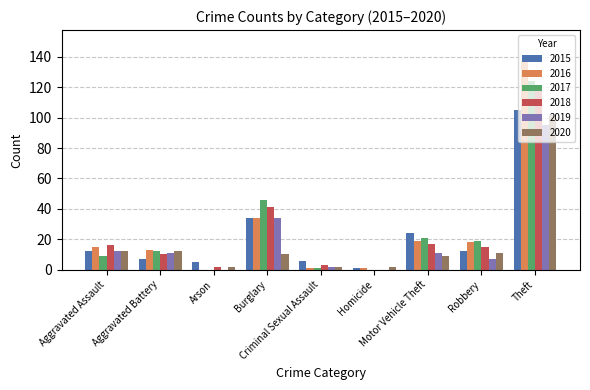

What is the maximum value for 2019?

95